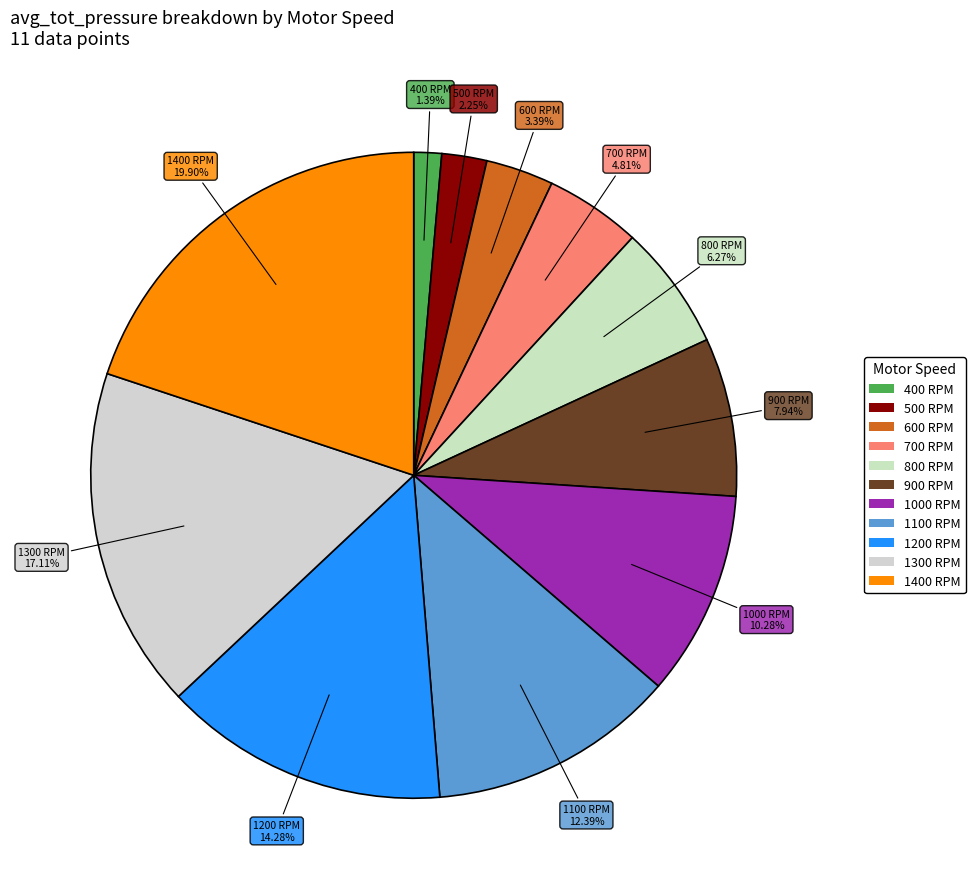

To the nearest percent, what portion does 800 RPM represent?

6%